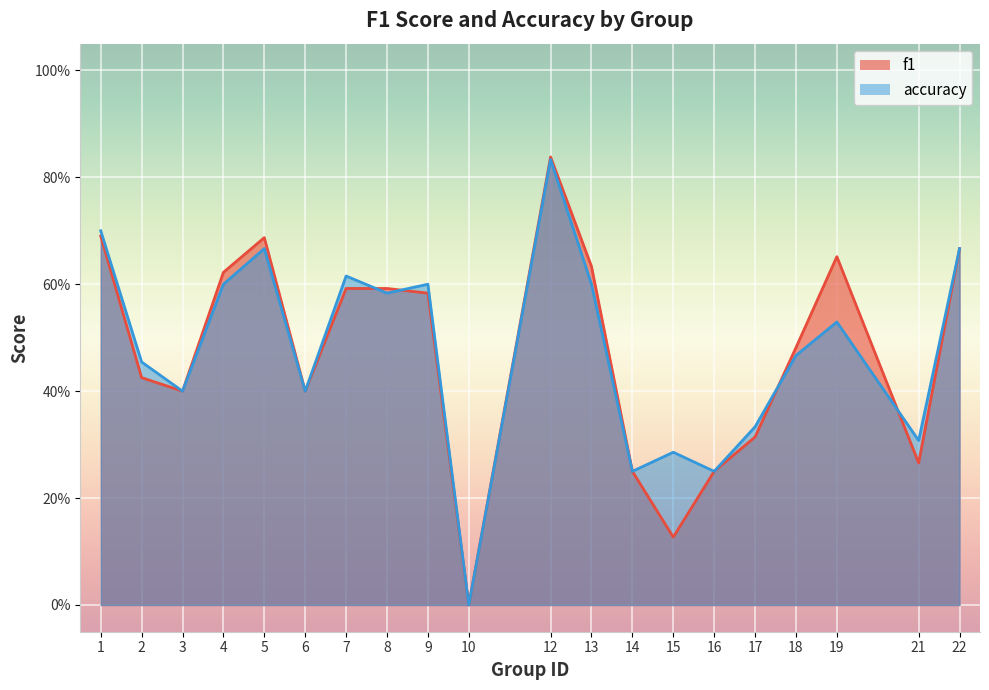

The f1 series shows 0.6 at 2. True or false?

False